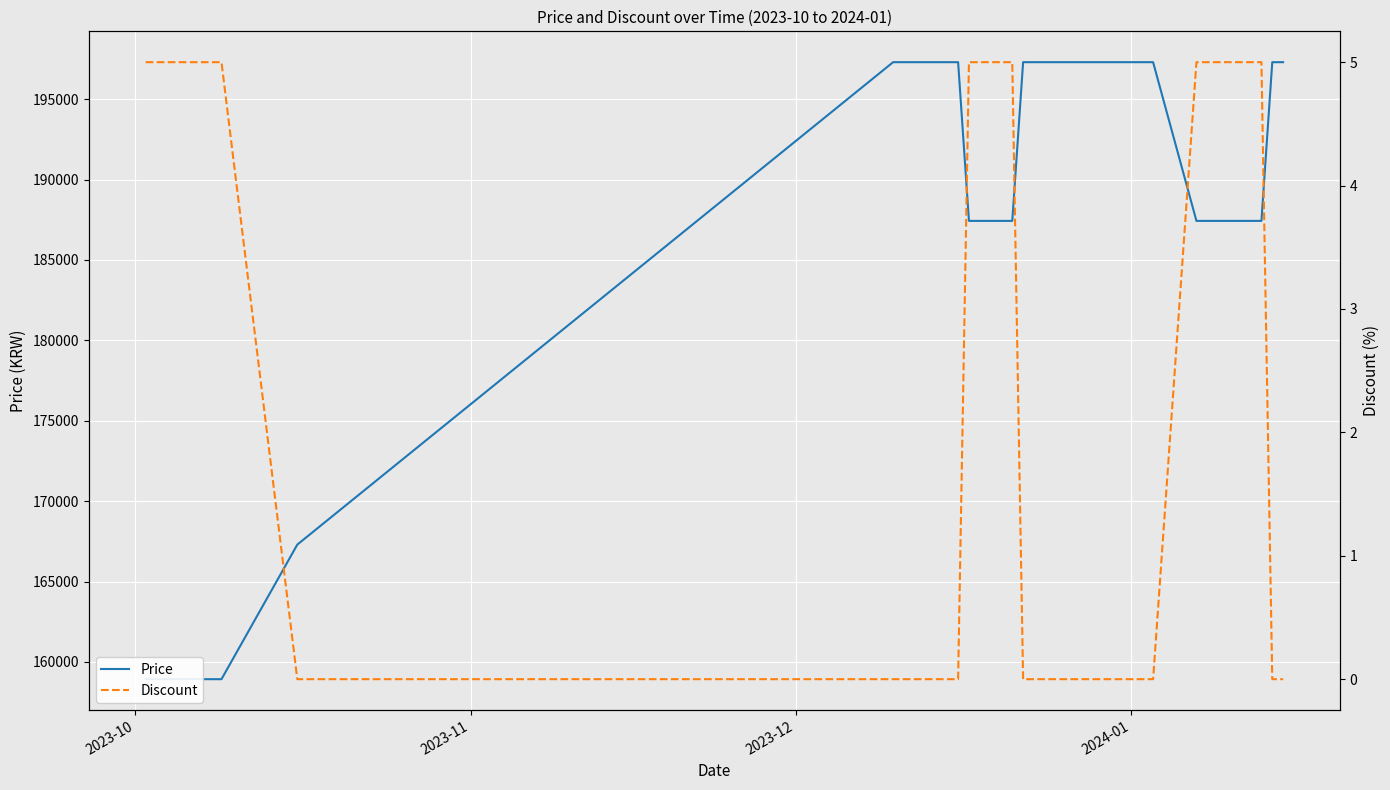

Which series has the largest total across all categories?

Price